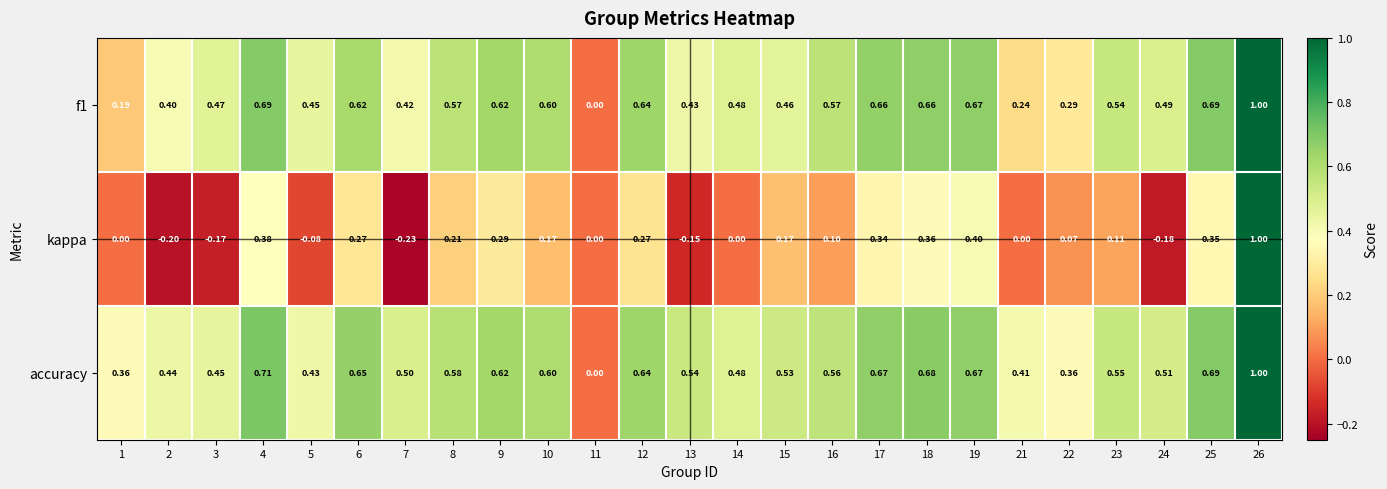

Which series has the largest total across all categories?

accuracy